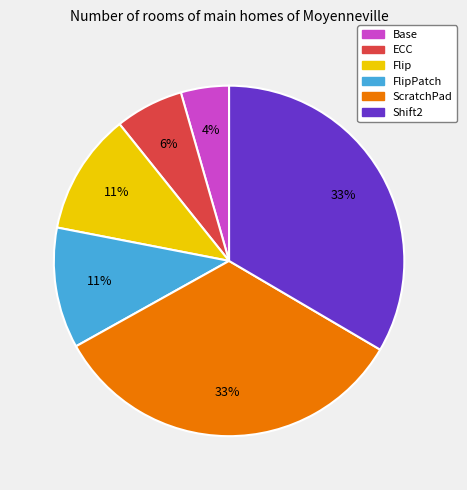

Do FlipPatch and Shift2 together represent more than half of the pie?

No